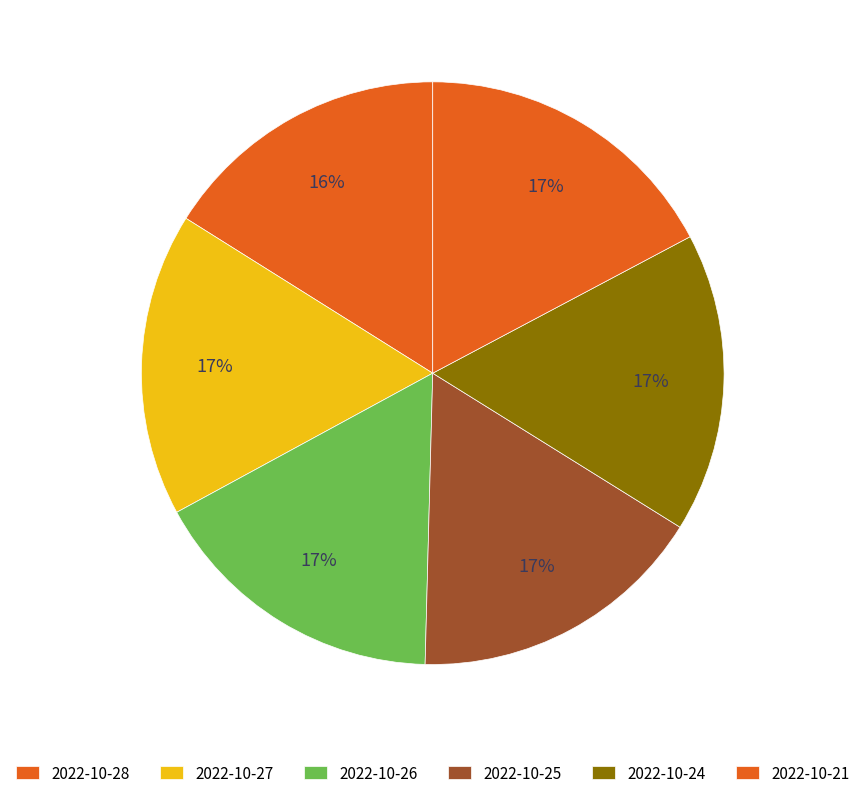

How many slices are in this pie chart?

6